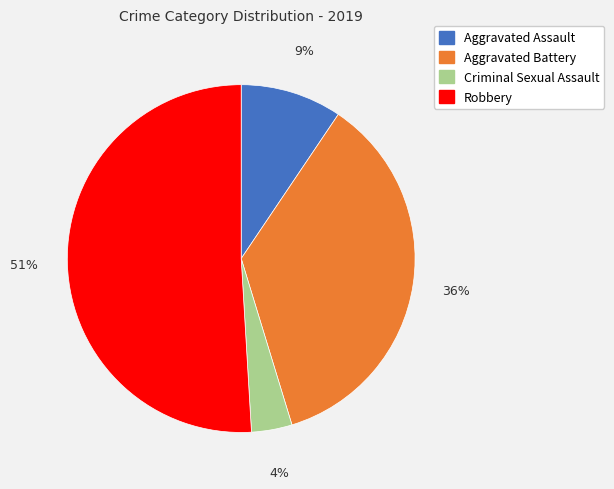

What is the largest slice in the pie chart?

Robbery